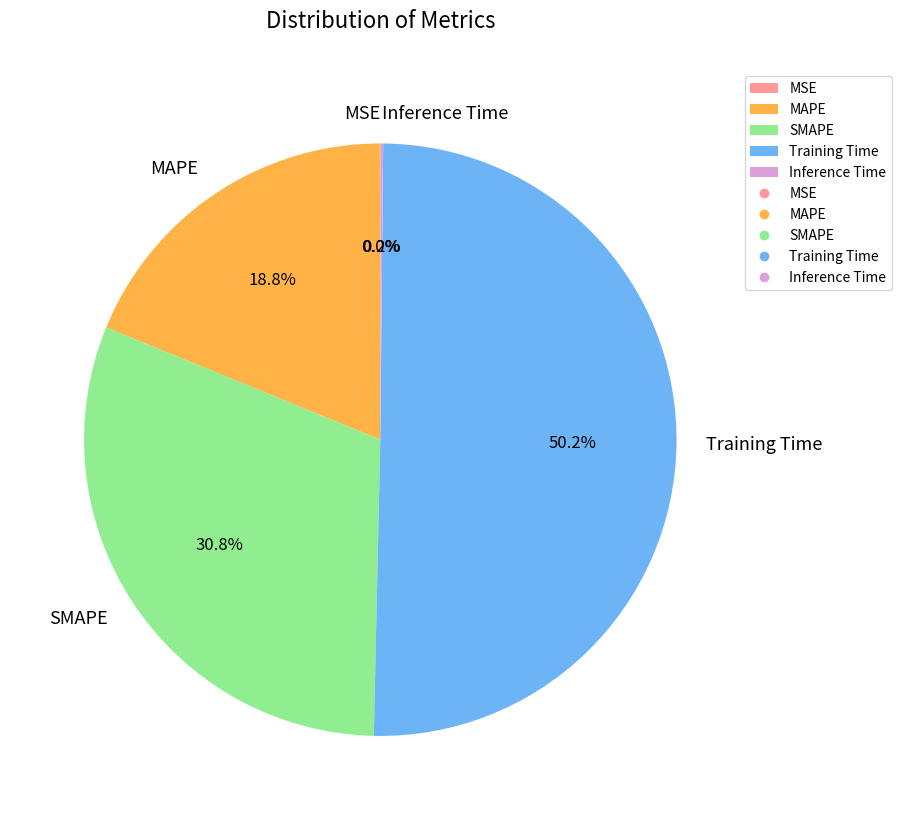

Between MAPE and Training Time, which is larger?

Training Time